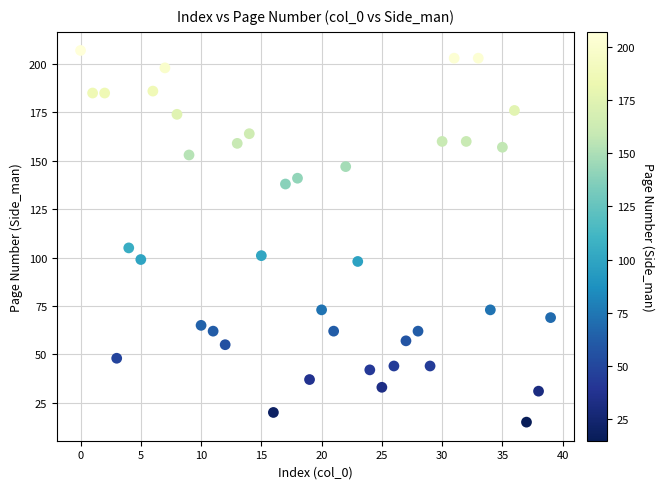

What is the range of Y values (max minus min)?

192